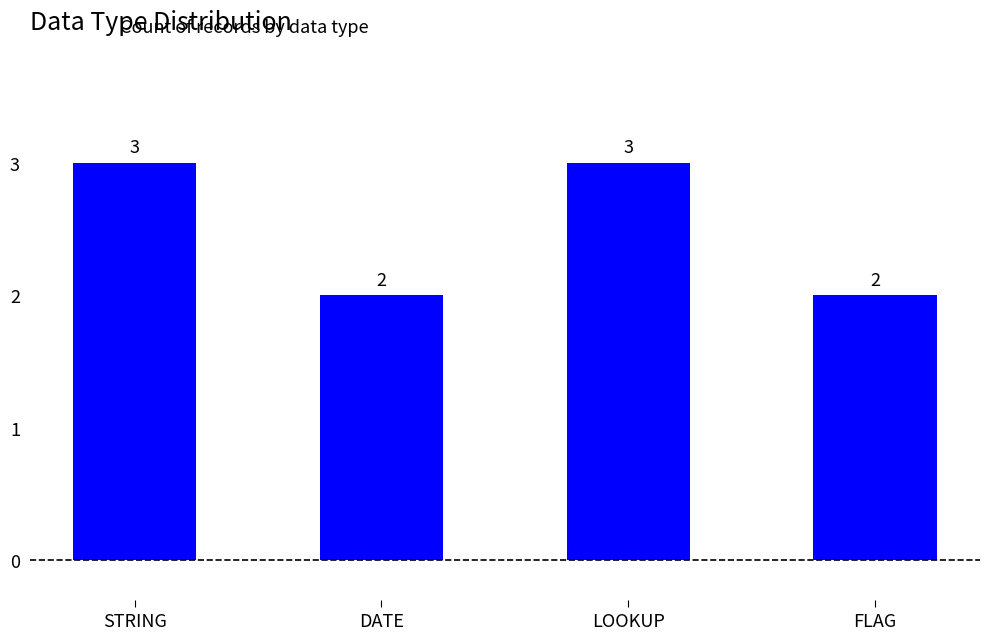

The chart shows a value of 5 at STRING. True or false?

False